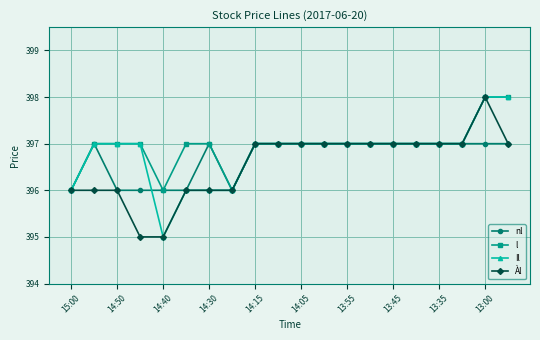

What is the difference between the second highest and second lowest values in the l series?

2